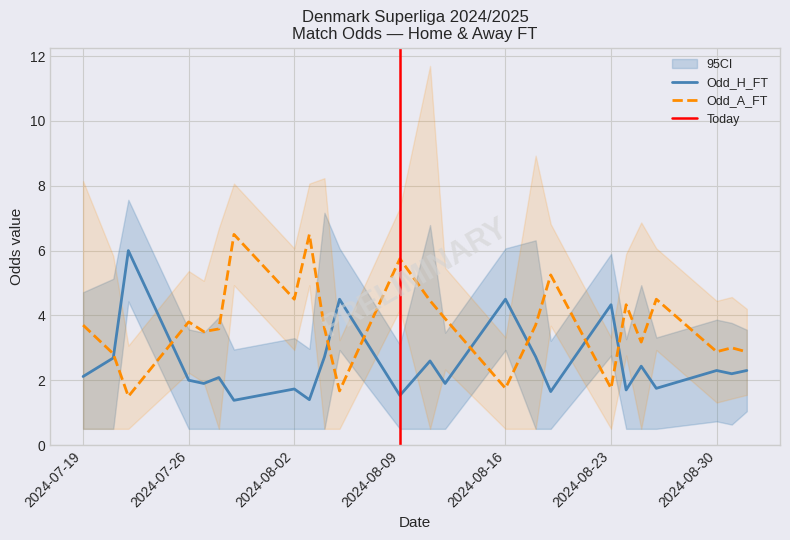

How many lines are shown in the chart?

3